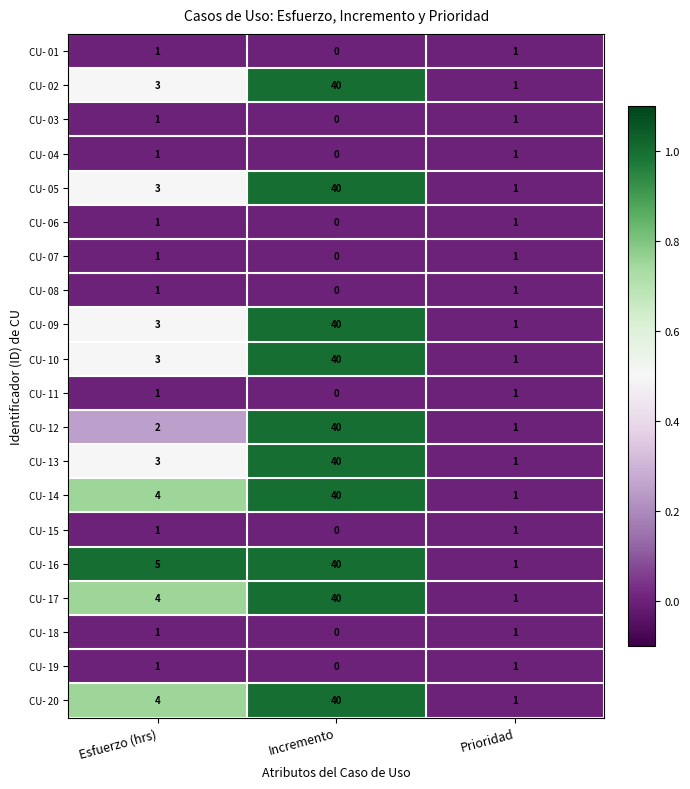

Which series has the largest total across all categories?

CU- 16